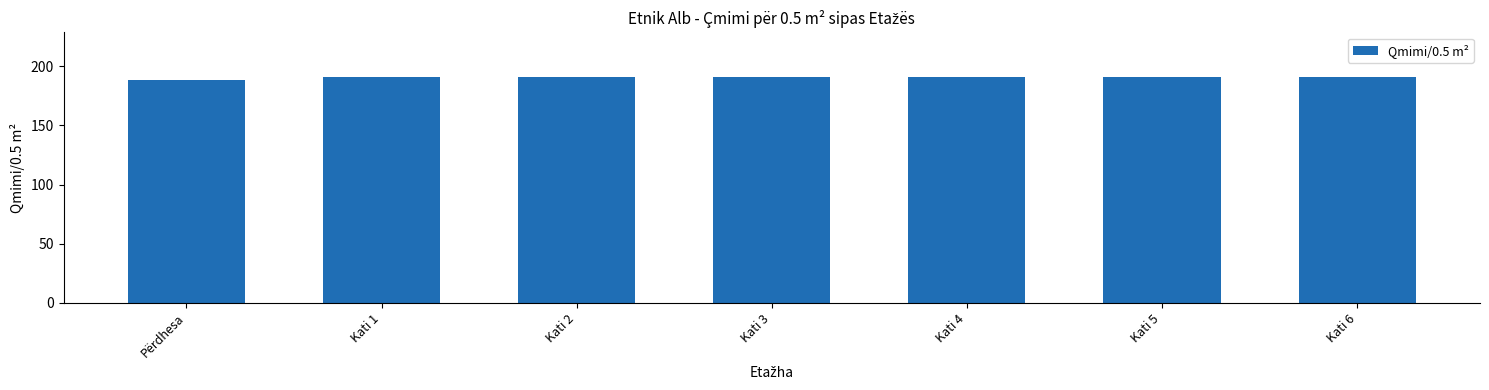

What is the label of the 7th bar from the right?

Përdhesa